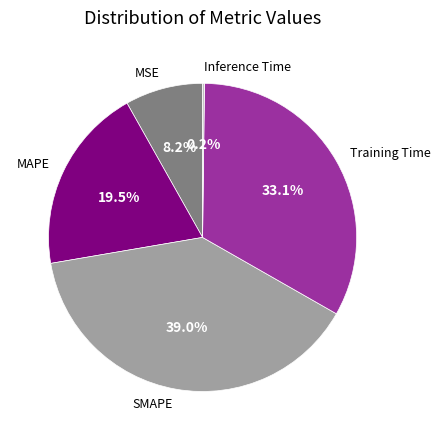

What percentage do SMAPE and Training Time together represent?

72.1%